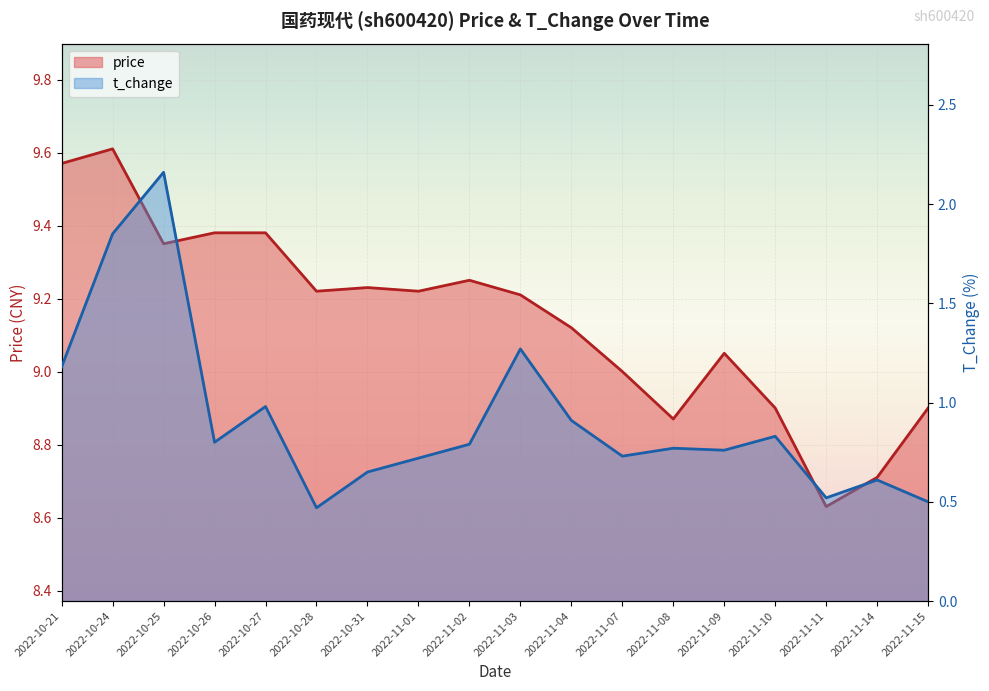

Which series has the largest range (max minus min)?

t_change